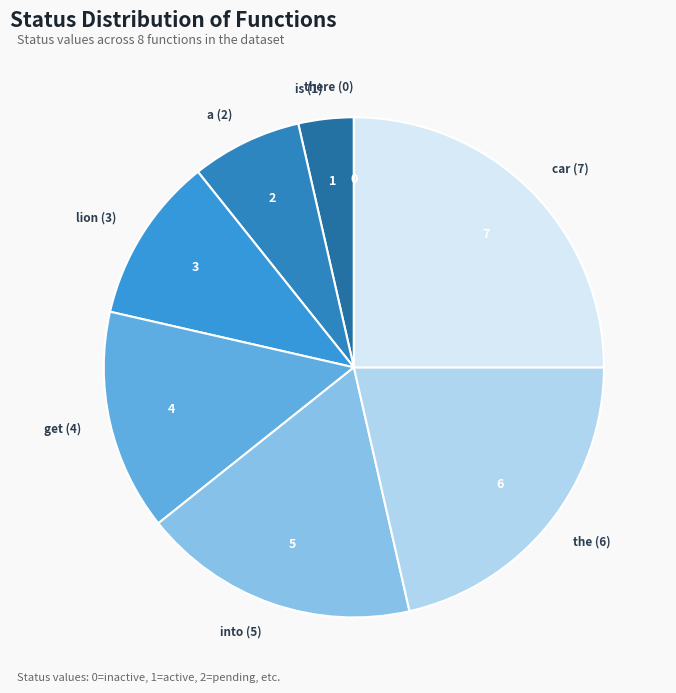

Which category has the biggest portion of the pie?

car (7)